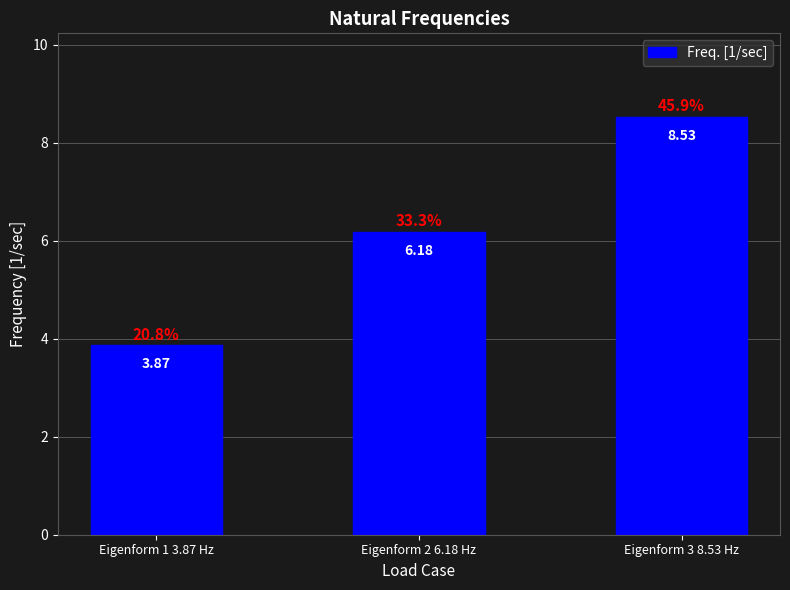

Rank the categories by value from lowest to highest.

Eigenform 1 3.87 Hz, Eigenform 2 6.18 Hz, Eigenform 3 8.53 Hz